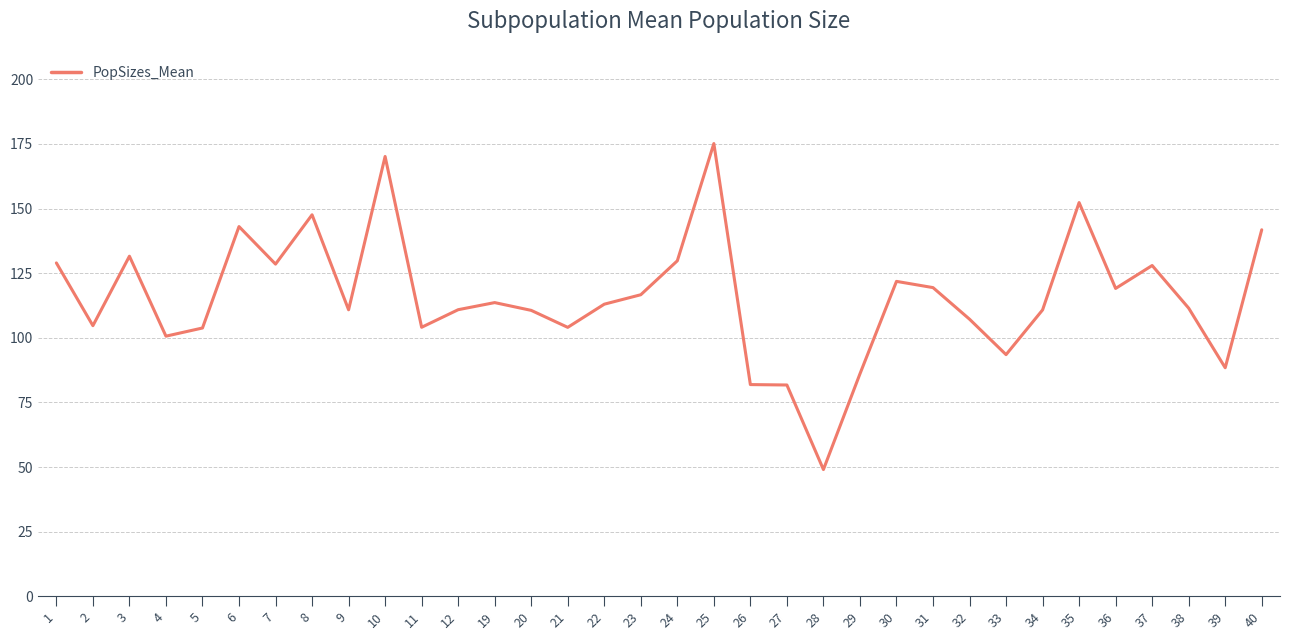

Read the value at 21.

104.1